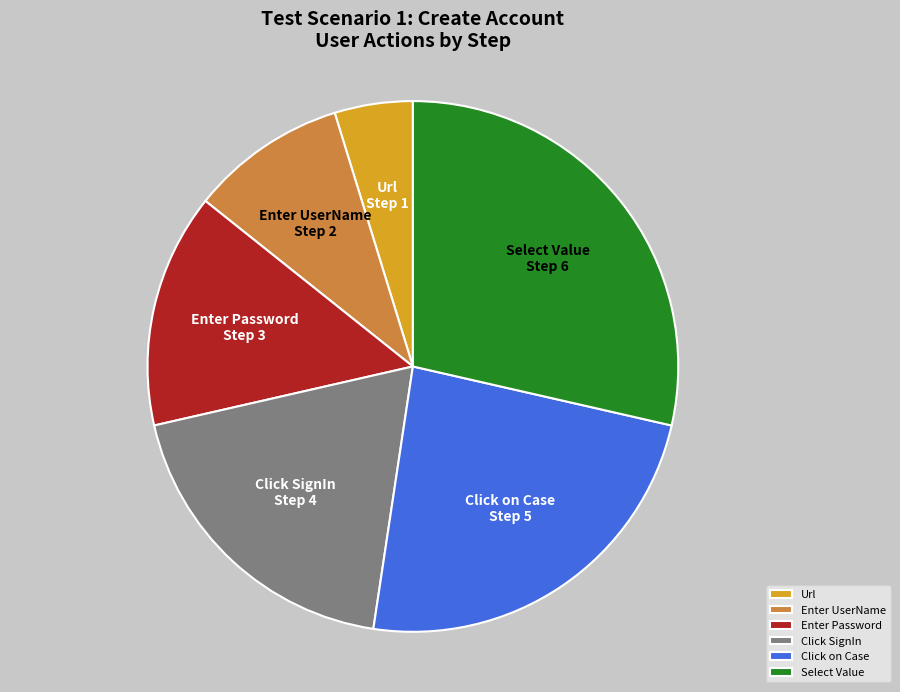

True or false: Select Value accounts for 41% of the total.

False